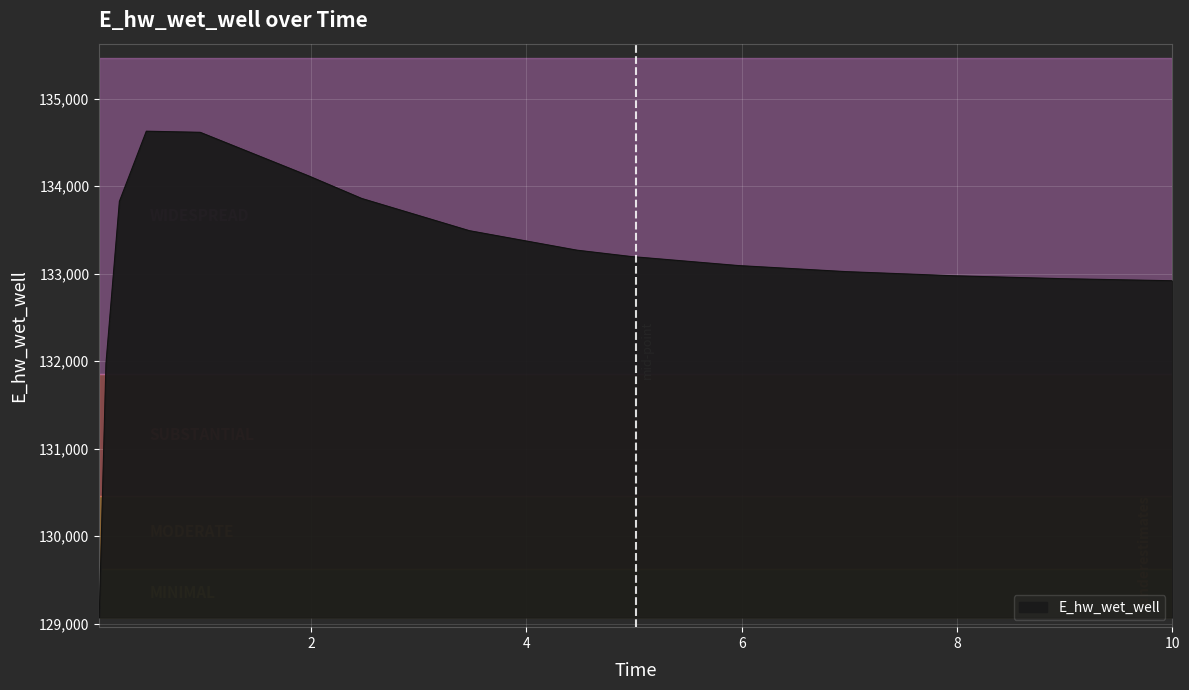

What is the minimum value shown in the chart?

129070.3